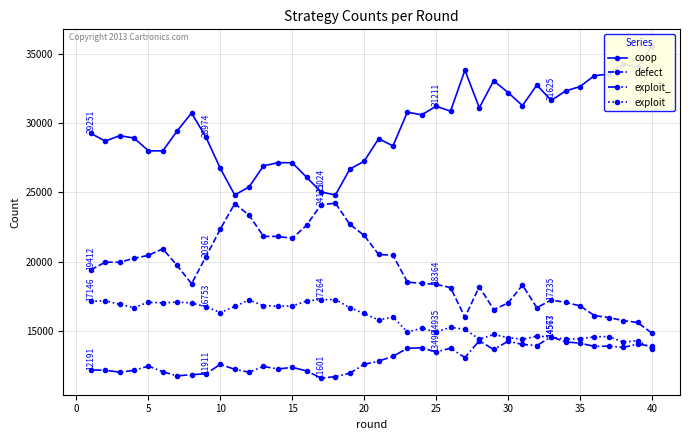

What is the sum of all defect values?

776765